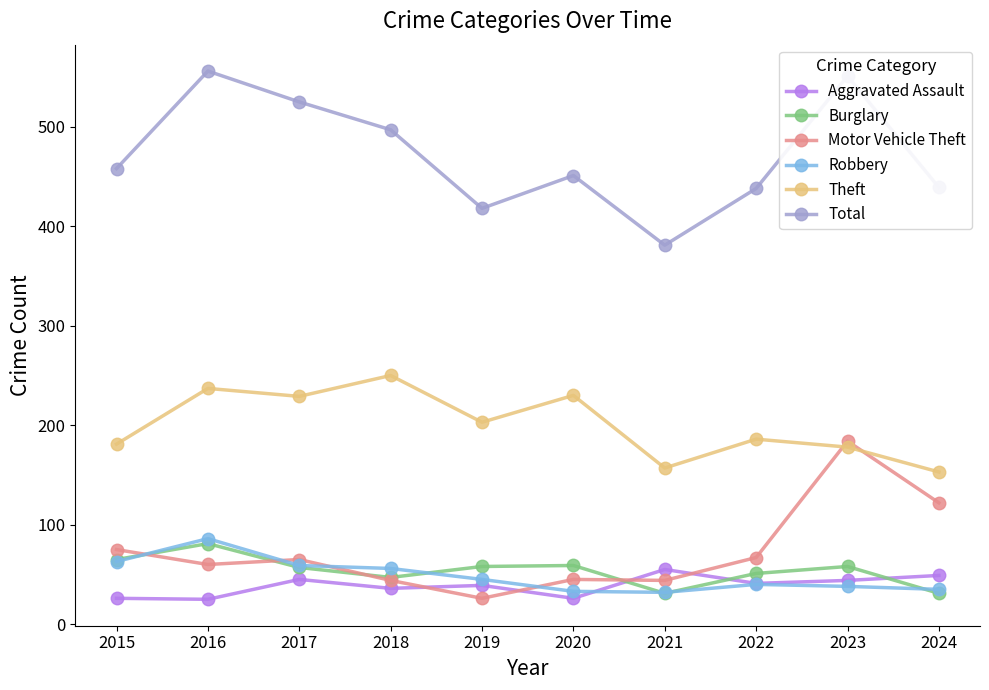

Which series ends up on top after the final intersection of Motor Vehicle Theft and Aggravated Assault?

Motor Vehicle Theft